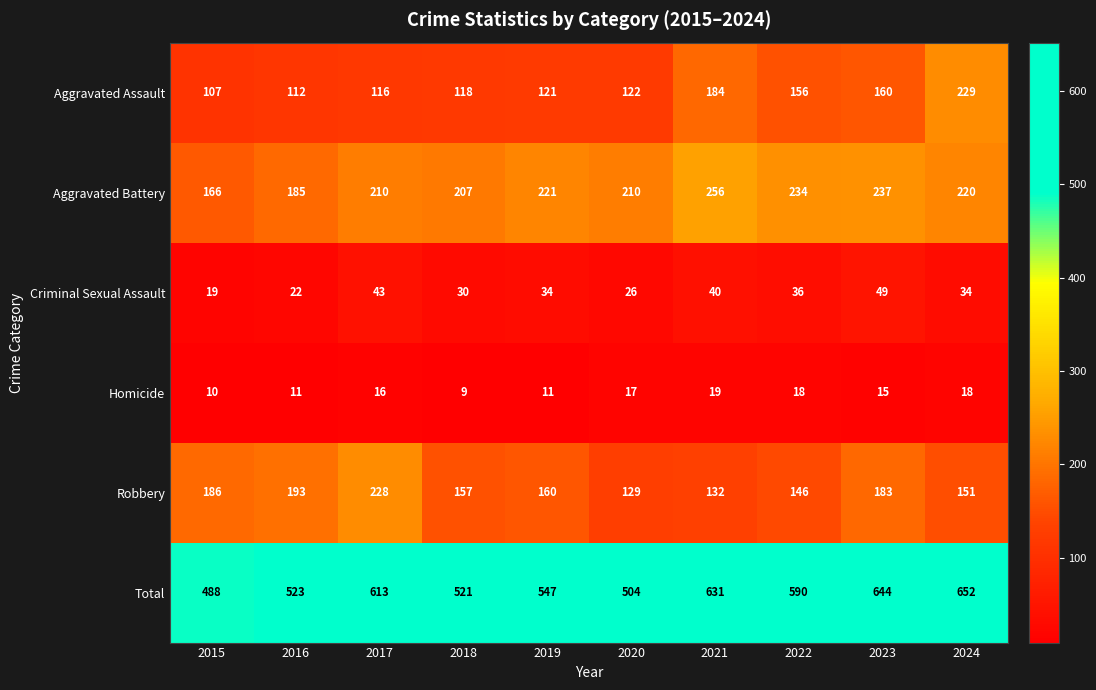

Rank the series at 2019 from highest to lowest value.

Total, Aggravated Battery, Robbery, Aggravated Assault, Criminal Sexual Assault, Homicide